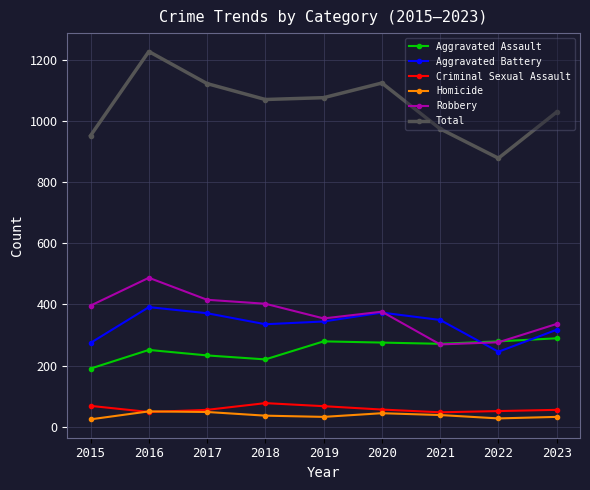

Which category has the highest value across all series?

2016